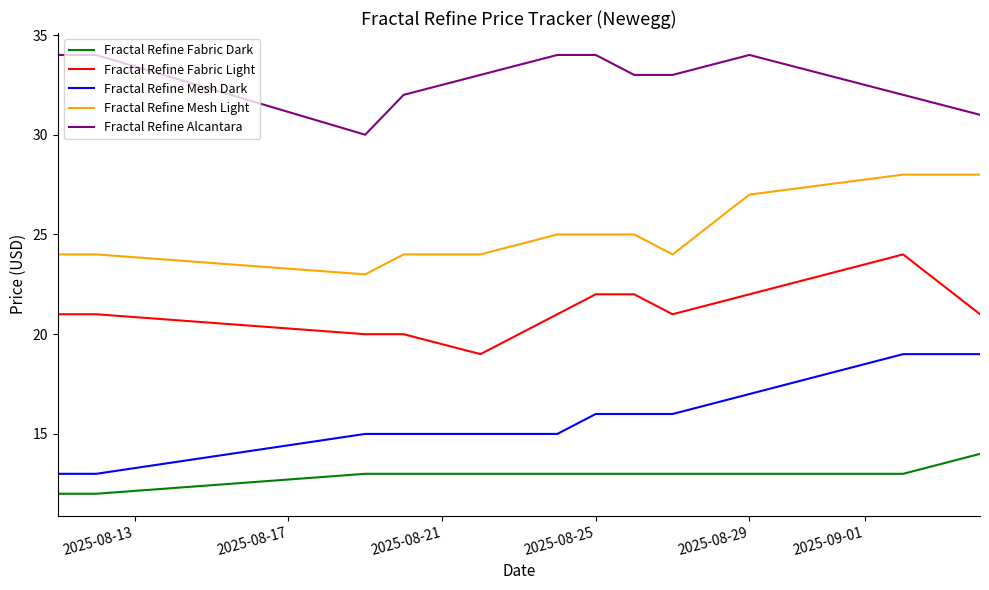

What is the maximum value for Fractal Refine Mesh Dark?

19